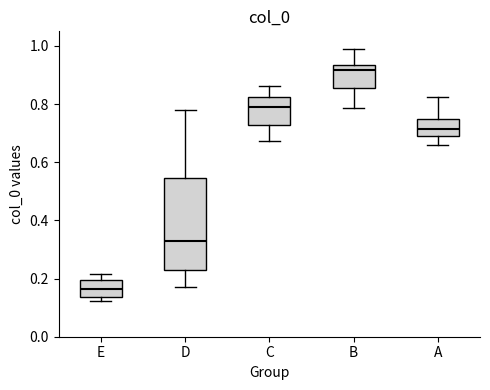

Reading left to right, transcribe this box plot: for each box, give where its median line is, the range the box spans, and where its two whiskers end, as read against the y-axis. The values are not printed on the chart, so give them approximately, as read against the axis.

E: median 0.16, box 0.14 to 0.20, whiskers 0.12 to 0.22
D: median 0.32, box 0.24 to 0.54, whiskers 0.18 to 0.78
C: median 0.80, box 0.72 to 0.82, whiskers 0.68 to 0.86
B: median 0.92, box 0.86 to 0.94, whiskers 0.78 to 0.98
A: median 0.72, box 0.68 to 0.74, whiskers 0.66 to 0.82